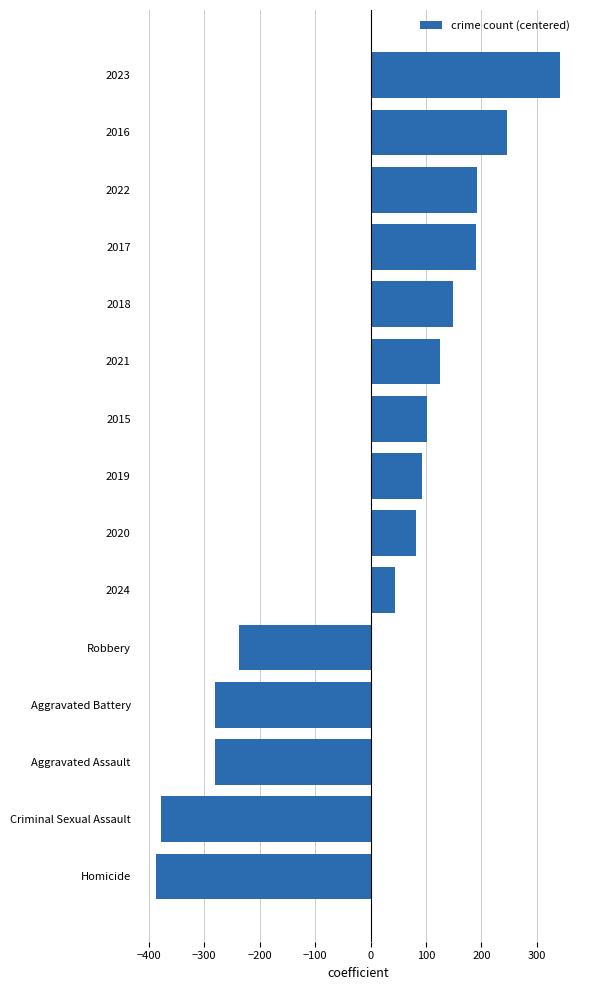

Where is the data nearest to the value -23?

2024